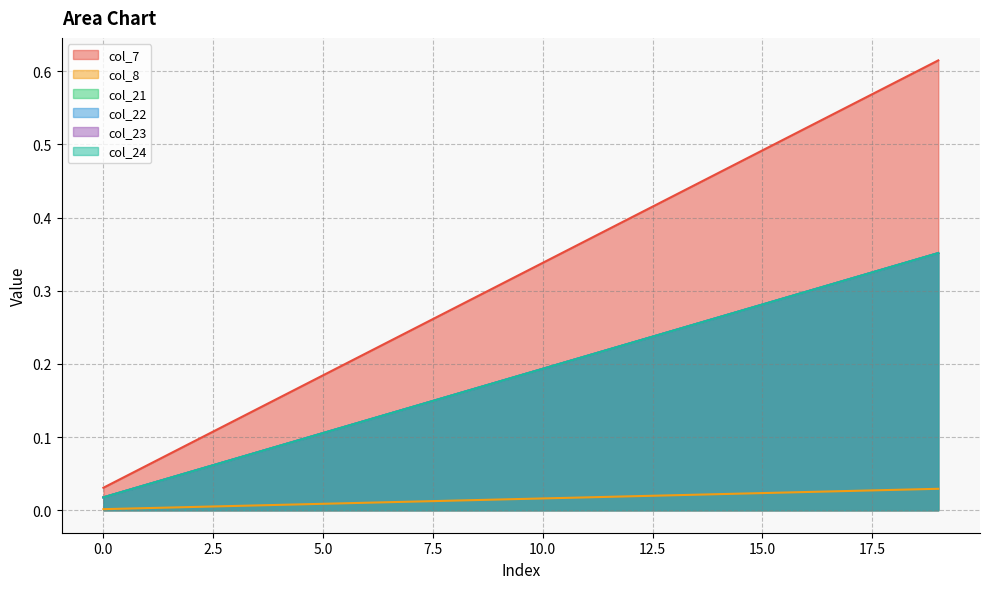

Reading left to right, what are all the values shown in this chart?

col_7: 0.0	0.1	0.1	0.1	0.2	0.2	0.2	0.2	0.3	0.3	0.3	0.4	0.4	0.4	0.5	0.5	0.5	0.6	0.6	0.6
col_8: 0.0	0.0	0.0	0.0	0.0	0.0	0.0	0.0	0.0	0.0	0.0	0.0	0.0	0.0	0.0	0.0	0.0	0.0	0.0	0.0
col_21: 0.0	0.0	0.1	0.1	0.1	0.1	0.1	0.1	0.2	0.2	0.2	0.2	0.2	0.2	0.3	0.3	0.3	0.3	0.3	0.4
col_22: 0.0	0.0	0.1	0.1	0.1	0.1	0.1	0.1	0.2	0.2	0.2	0.2	0.2	0.2	0.3	0.3	0.3	0.3	0.3	0.4
col_23: 0.0	0.0	0.1	0.1	0.1	0.1	0.1	0.1	0.2	0.2	0.2	0.2	0.2	0.2	0.3	0.3	0.3	0.3	0.3	0.4
col_24: 0.0	0.0	0.1	0.1	0.1	0.1	0.1	0.1	0.2	0.2	0.2	0.2	0.2	0.2	0.3	0.3	0.3	0.3	0.3	0.4